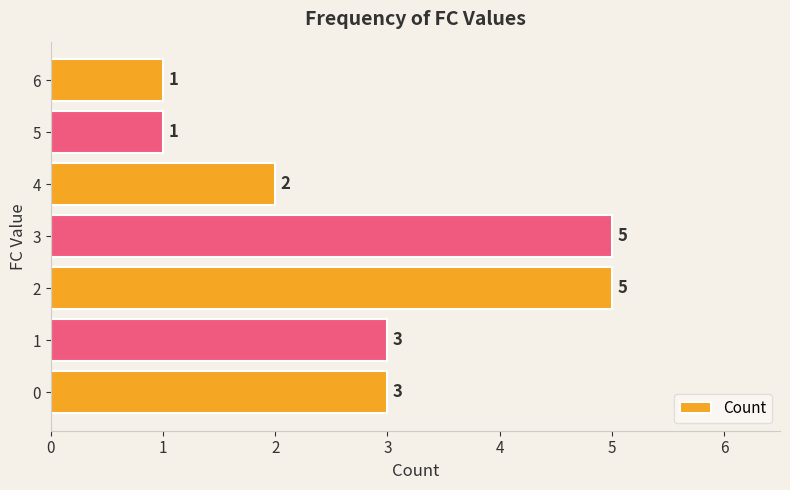

Reading bottom to top, transcribe all the data shown in this chart.

0=3	1=3	2=5	3=5	4=2	5=1	6=1